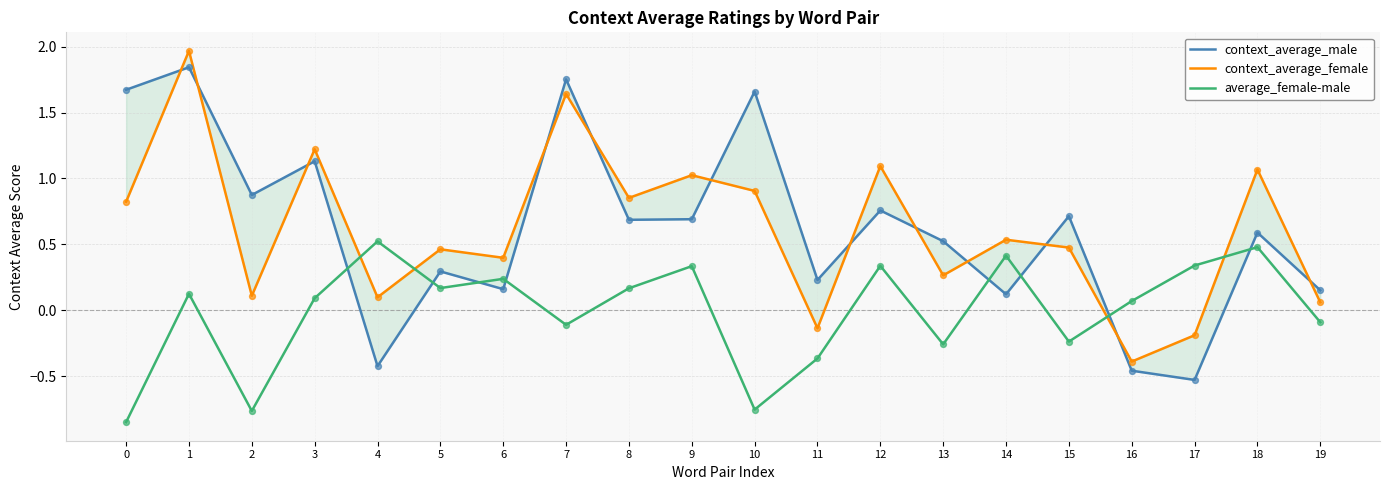

At which category is the sum across all series the highest?

1